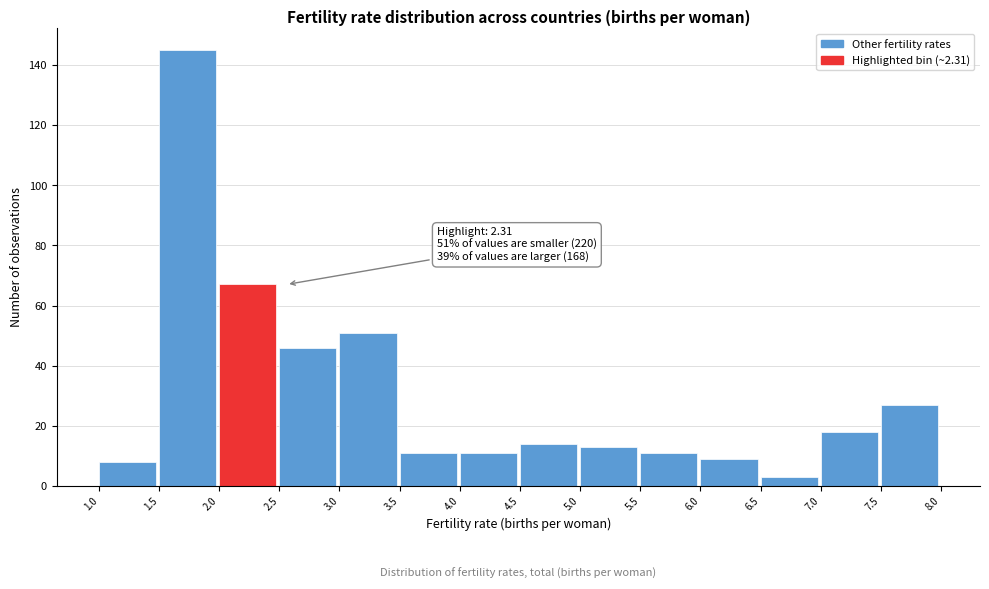

Which range on the x-axis has the tallest bar?

1.5 to 2.0